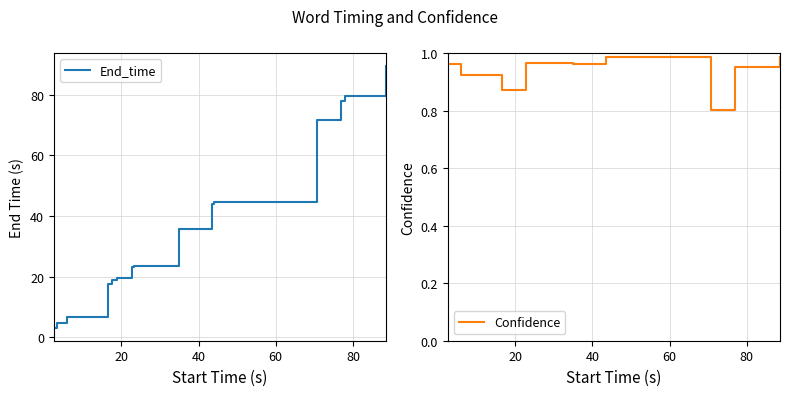

What is the minimum value for Confidence?

0.8